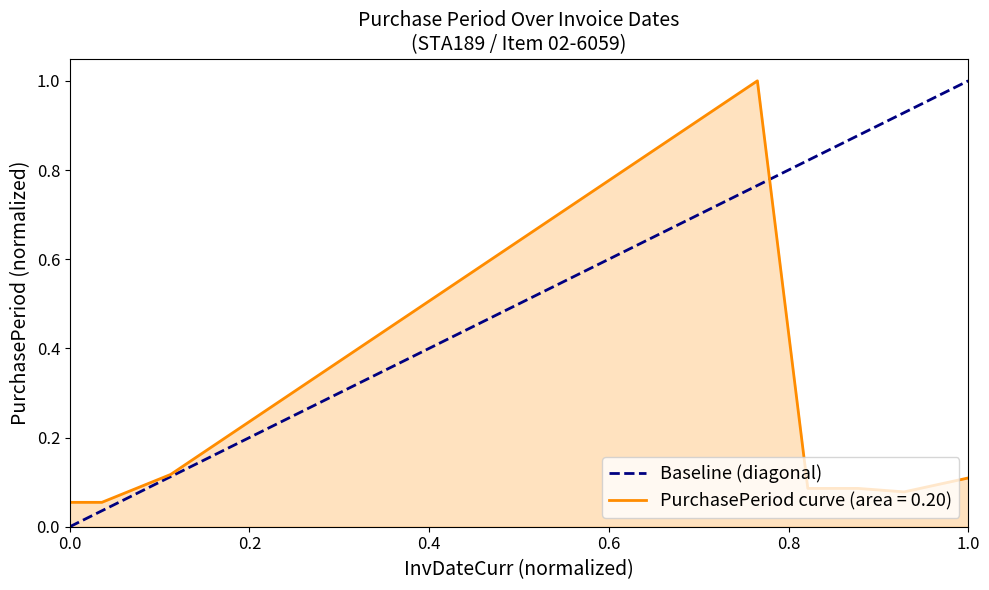

The value at 0.2 is 0. True or false?

False